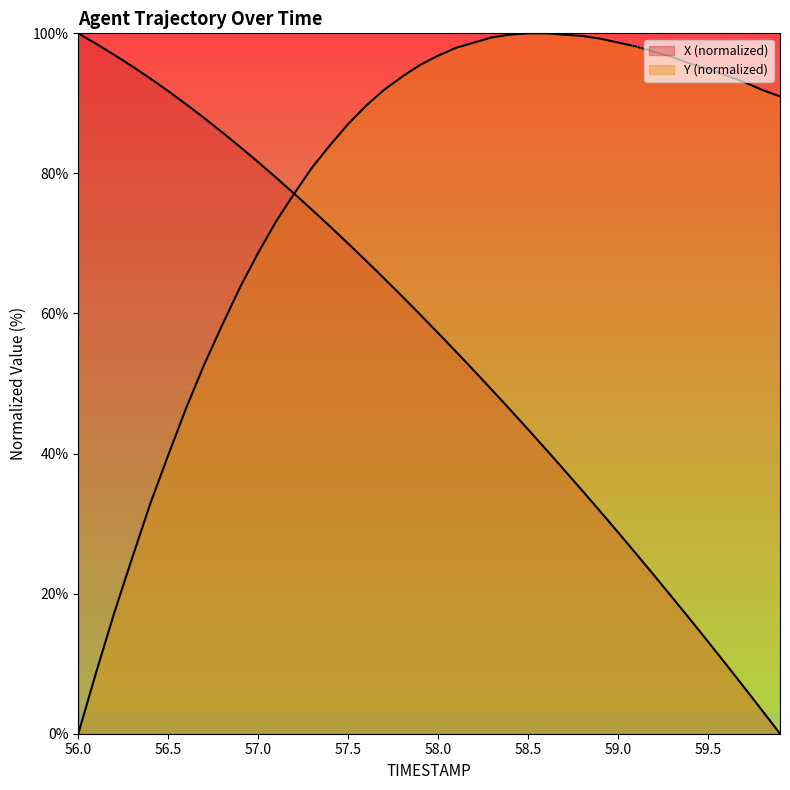

What are all the series names shown in the legend?

X, Y